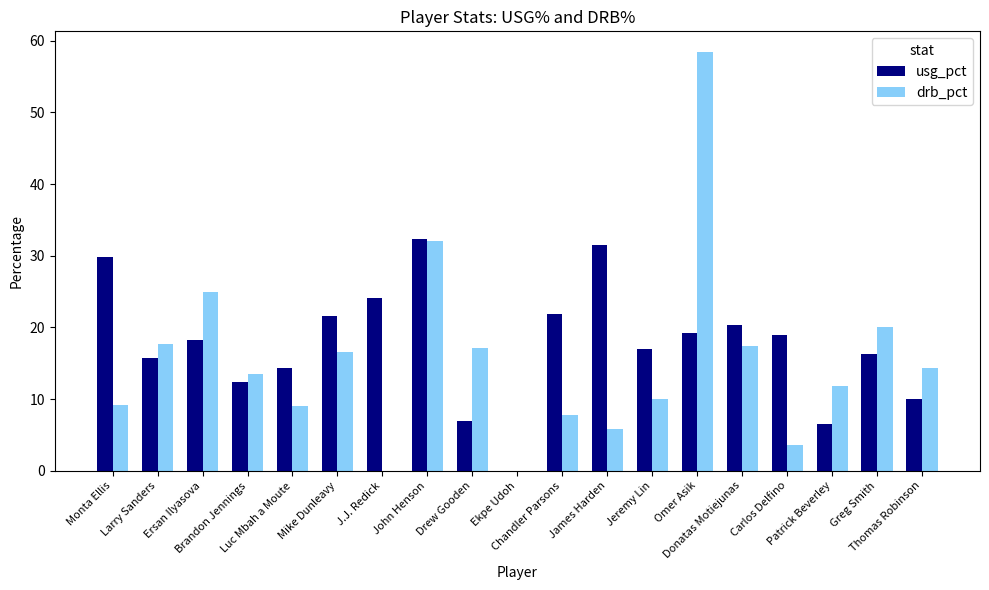

How many positive values does the usg_pct series have?

18